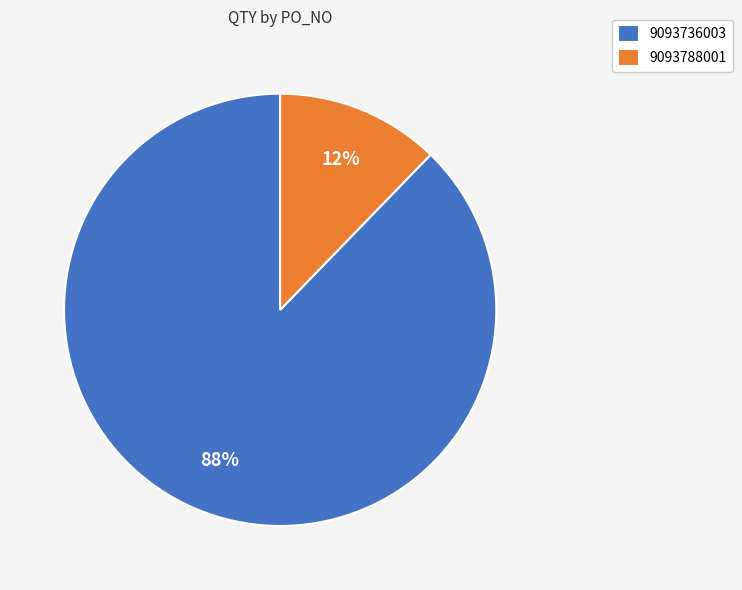

To the nearest percent, what is the combined percentage of 9093788001 and 9093736003?

100%